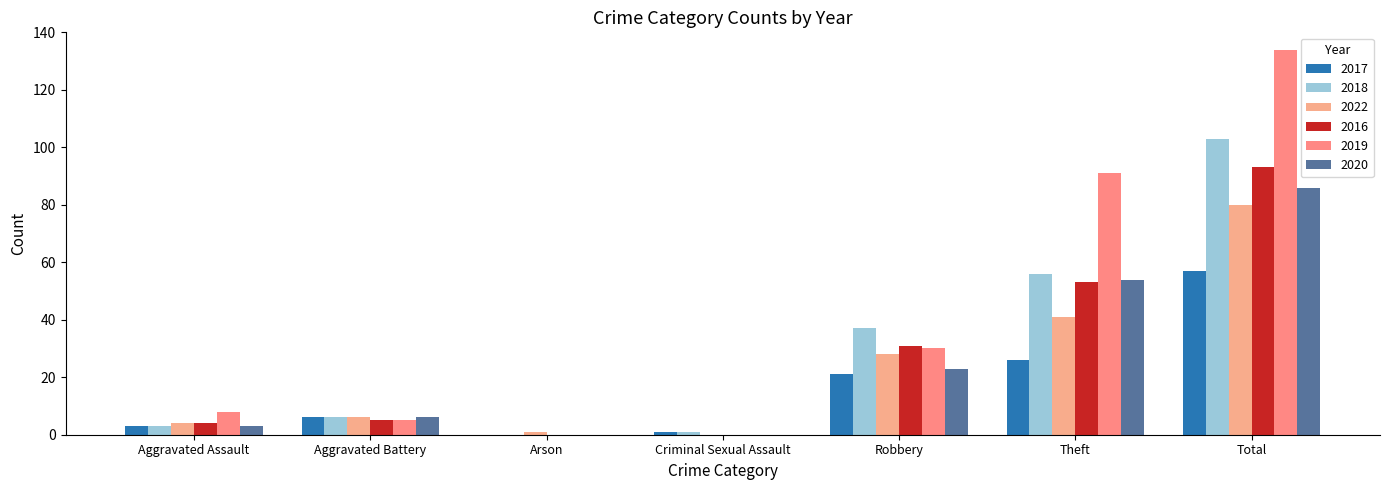

Reading left to right, transcribe all the data shown in this chart.

2017: 3	6	0	1	21	26	57
2018: 3	6	0	1	37	56	103
2022: 4	6	1	0	28	41	80
2016: 4	5	0	0	31	53	93
2019: 8	5	0	0	30	91	134
2020: 3	6	0	0	23	54	86